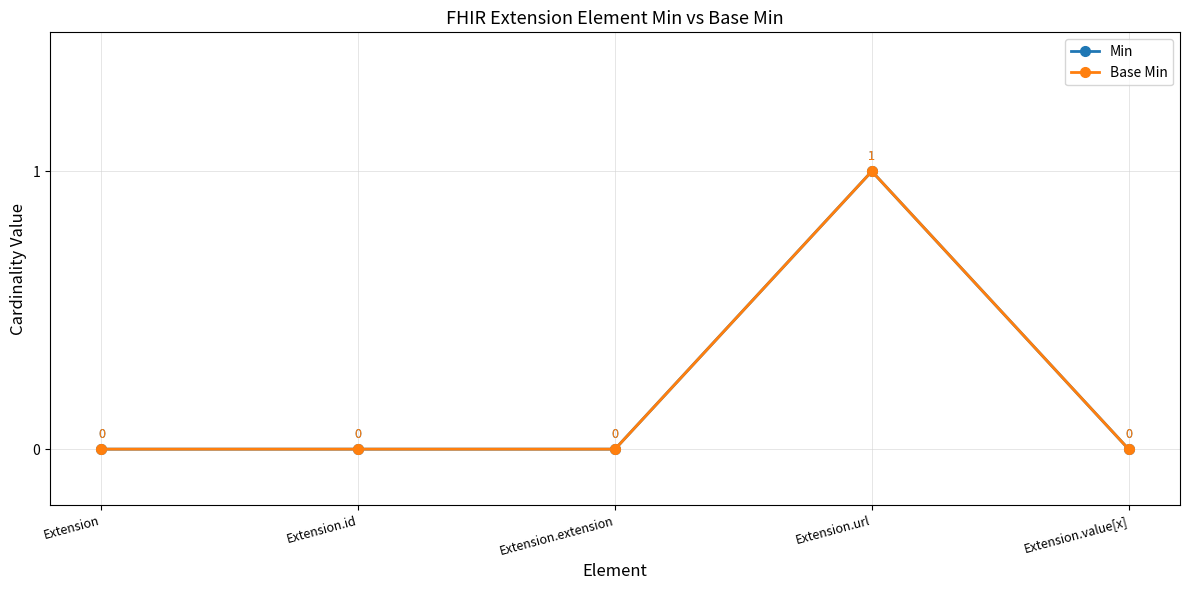

What is the label of the 3rd point from the right?

Extension.extension